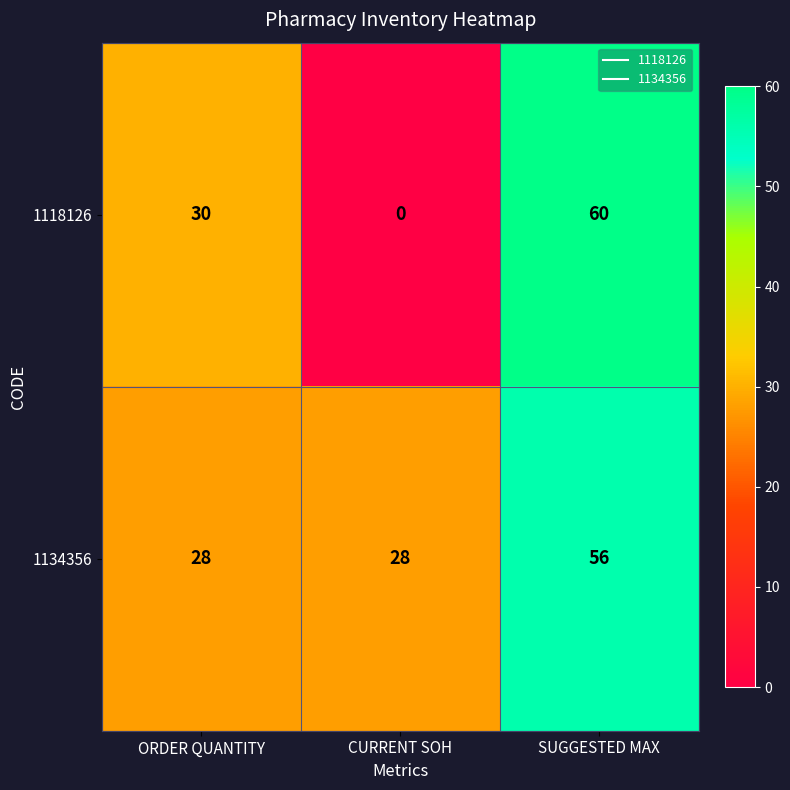

The value of 1118126 at SUGGESTED MAX is 94. True or false?

False